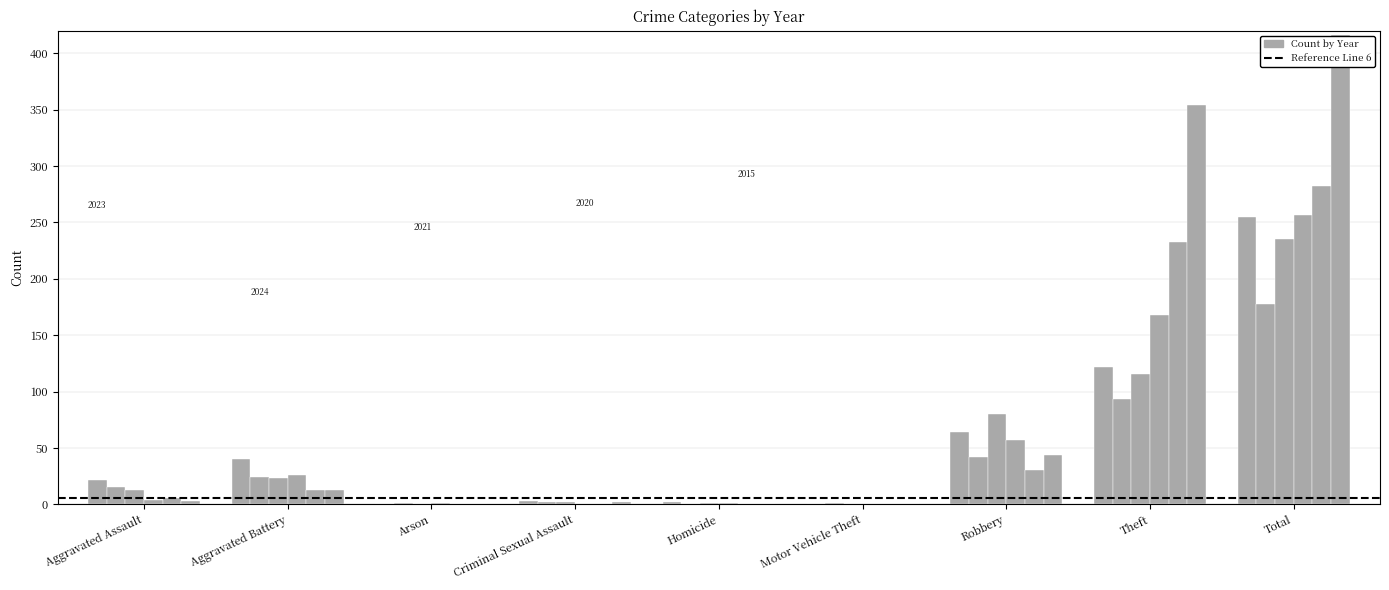

How many groups of bars are there?

9